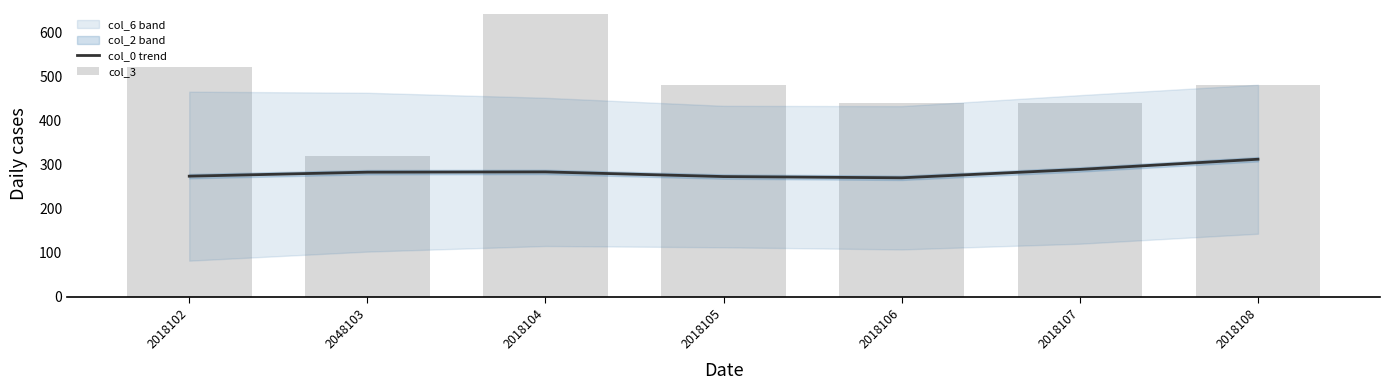

True or false: col_0 trend has a value of 466.6 at 2018106.

False